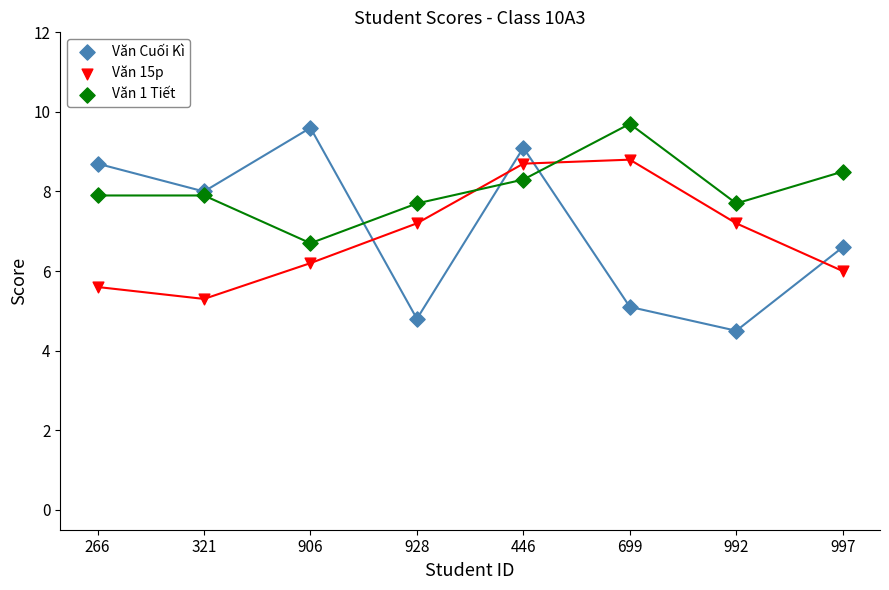

Which series has the widest spread of Y values?

Văn Cuối Kì